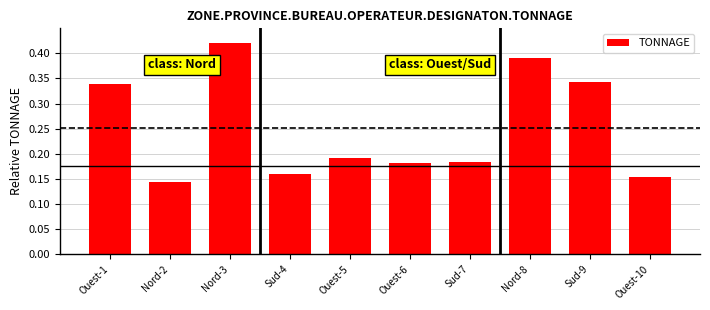

What is the label of the 5th bar from the right?

Ouest-6